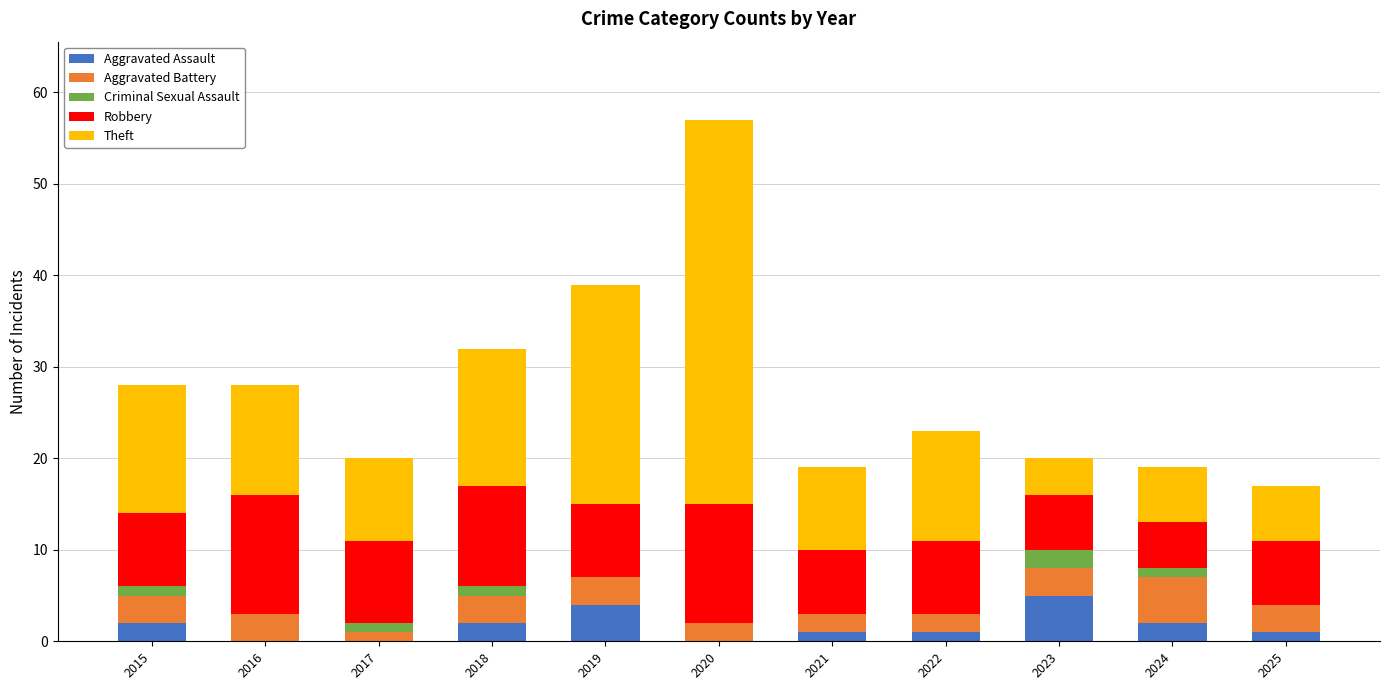

At which category is the sum across all series the highest?

2020